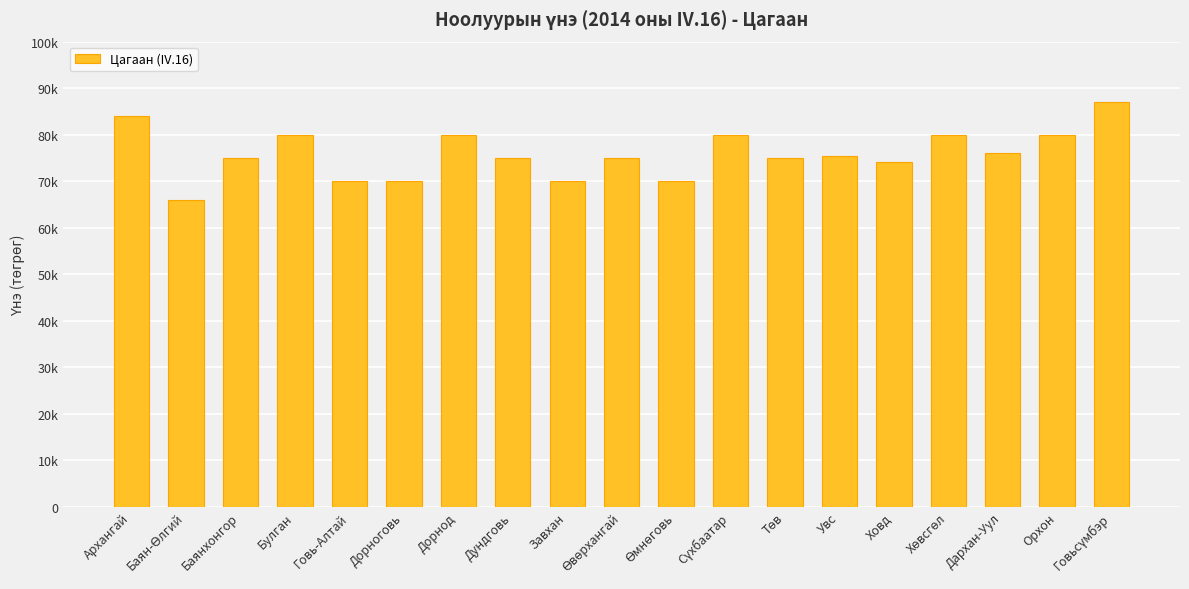

What is the average value?

75921